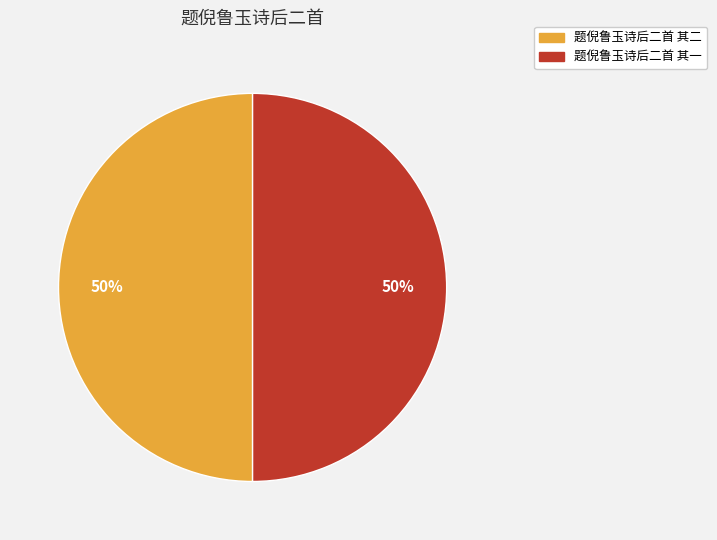

The 题倪鲁玉诗后二首 其一 slice represents 39% of the pie. True or false?

False